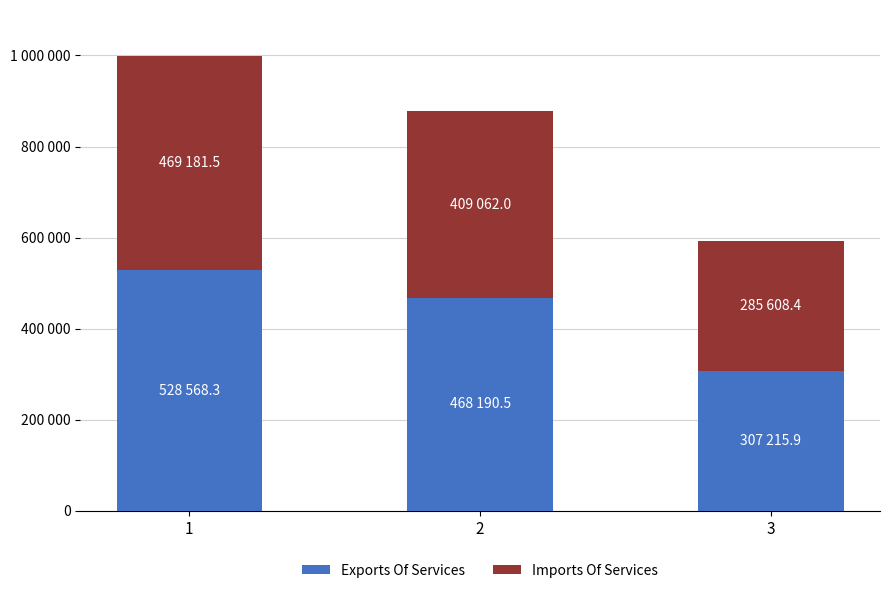

What are all the series names shown in the legend?

Exports Of Services, Imports Of Services